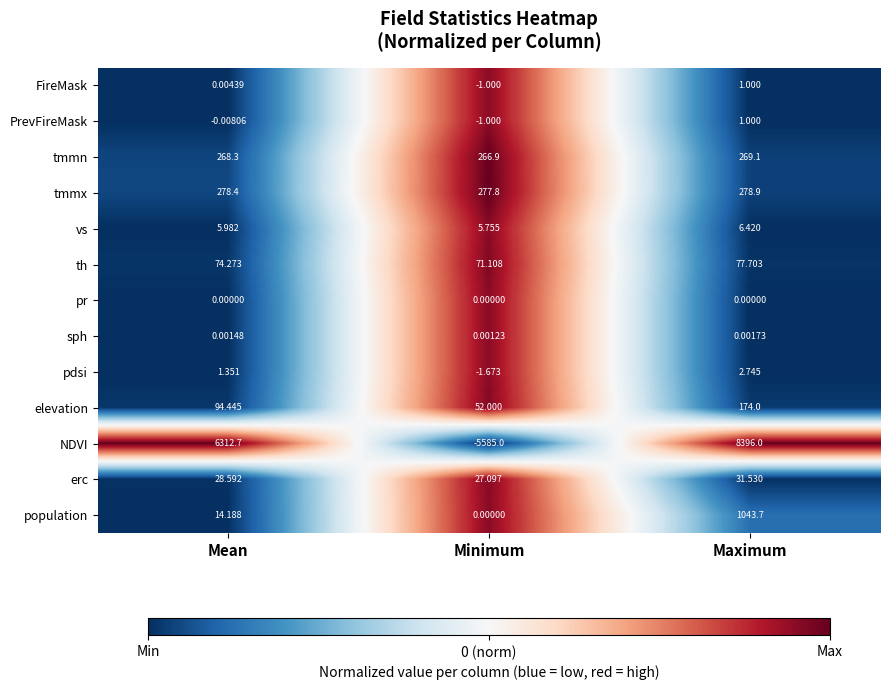

Between Mean and Maximum, which series saw the biggest shift?

NDVI